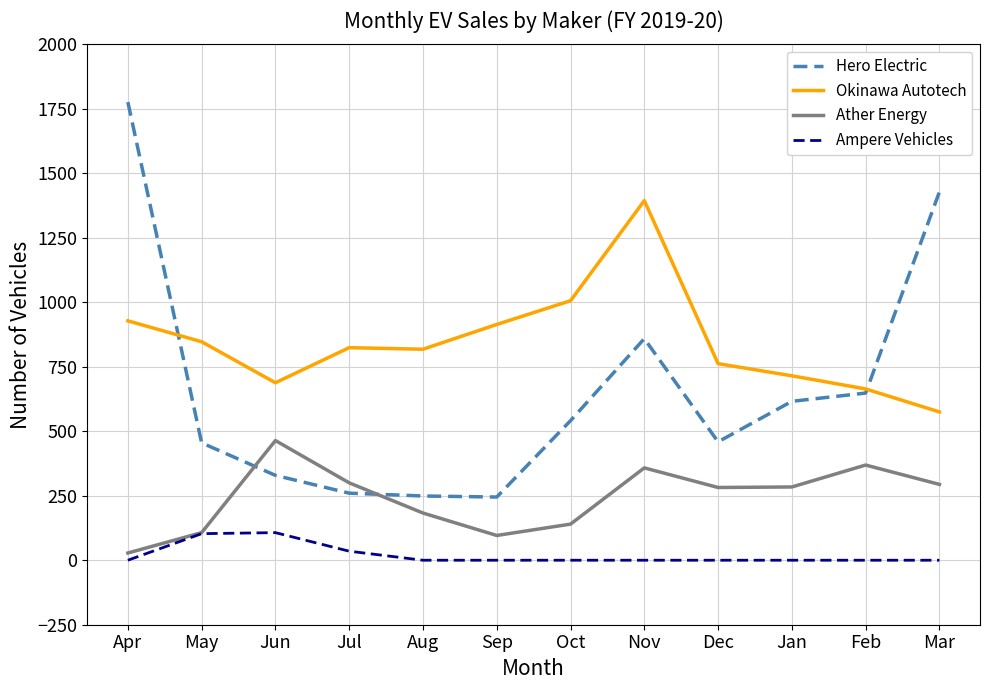

How many interior local valleys does the Ather Energy series have?

2